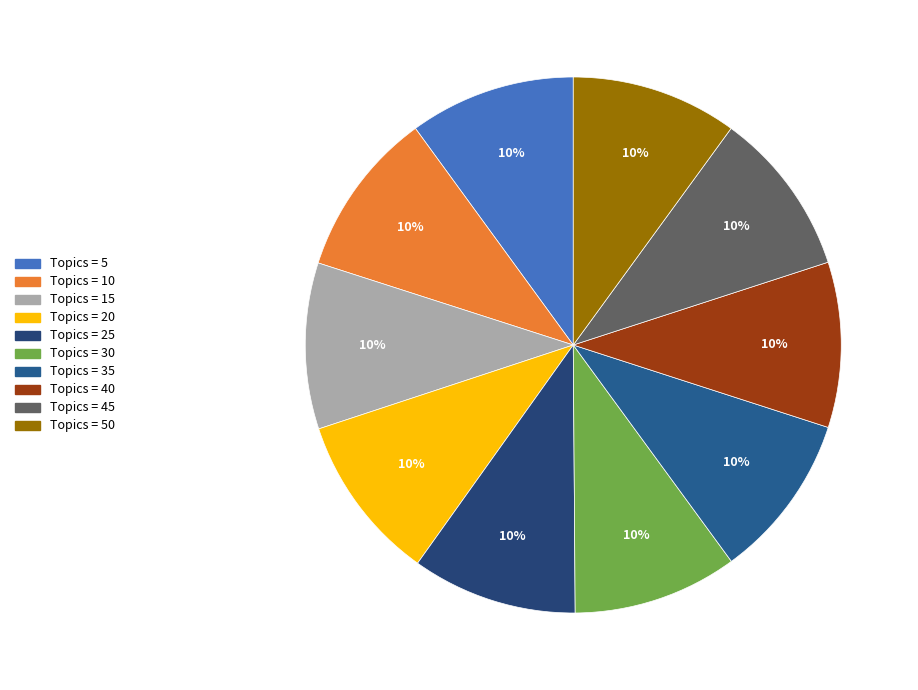

How many slices are in this pie chart?

10